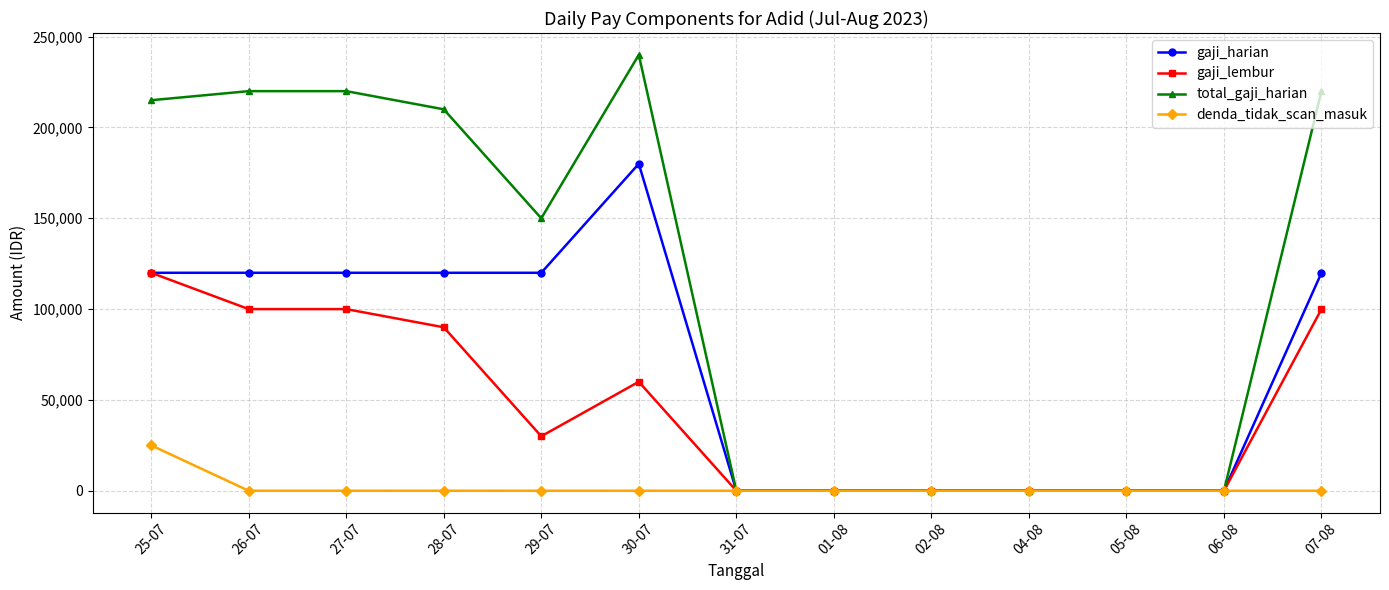

At how many categories does at least one series exceed 166541?

6